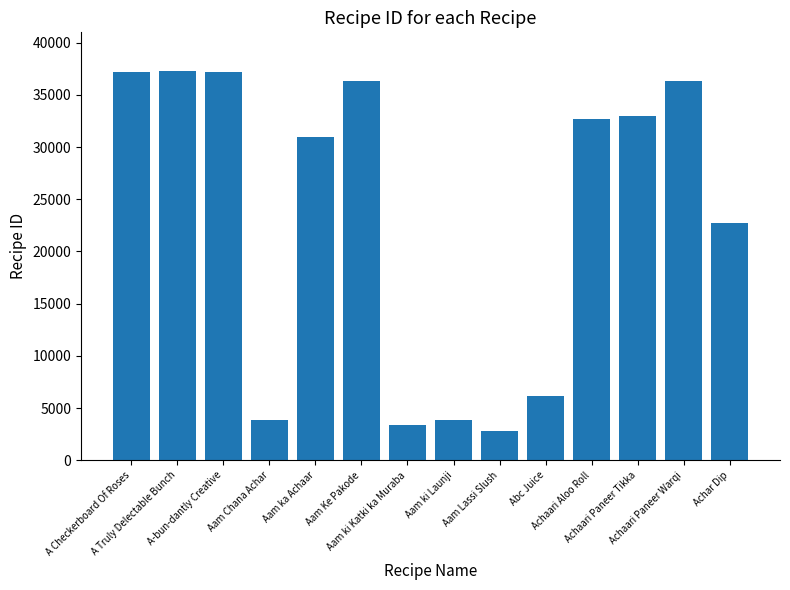

What is the value of the 5th bar from the left?

30931